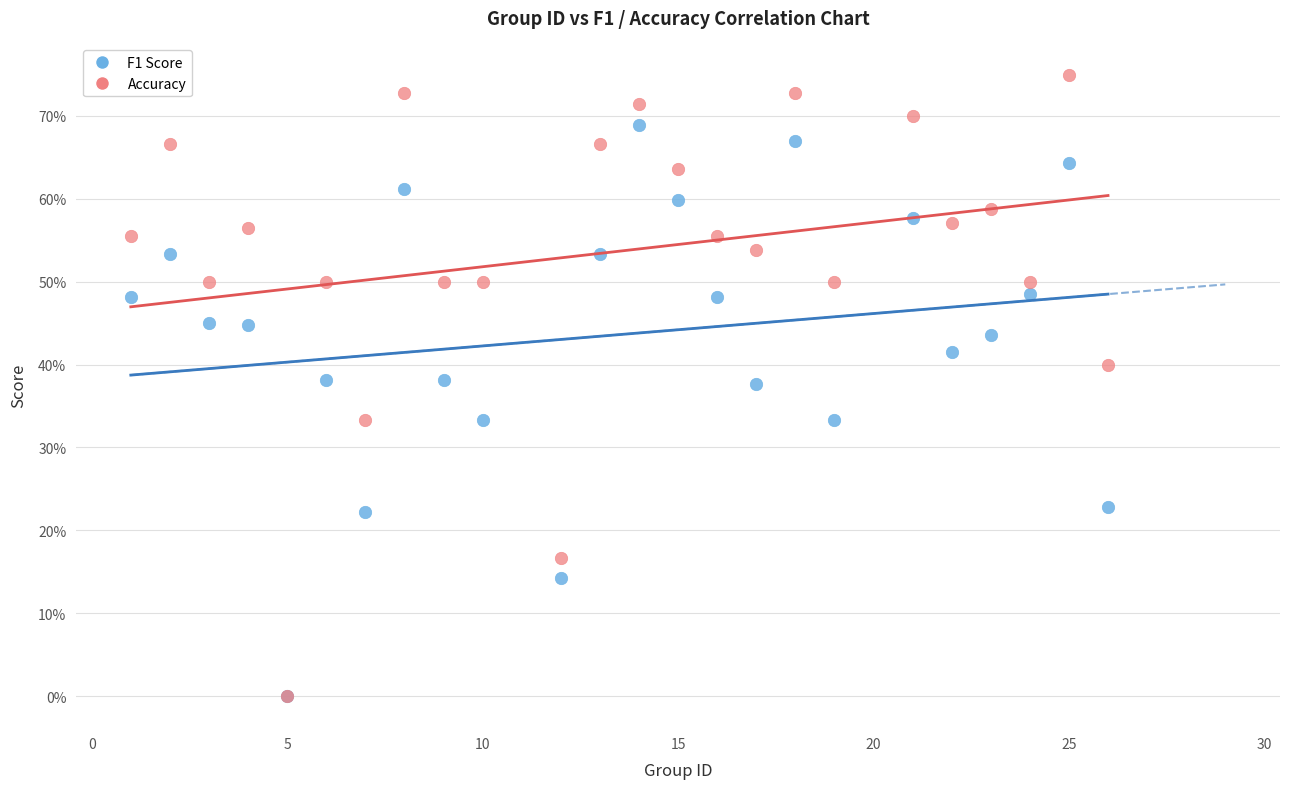

What are all the series names shown in the legend?

F1 Score, Accuracy